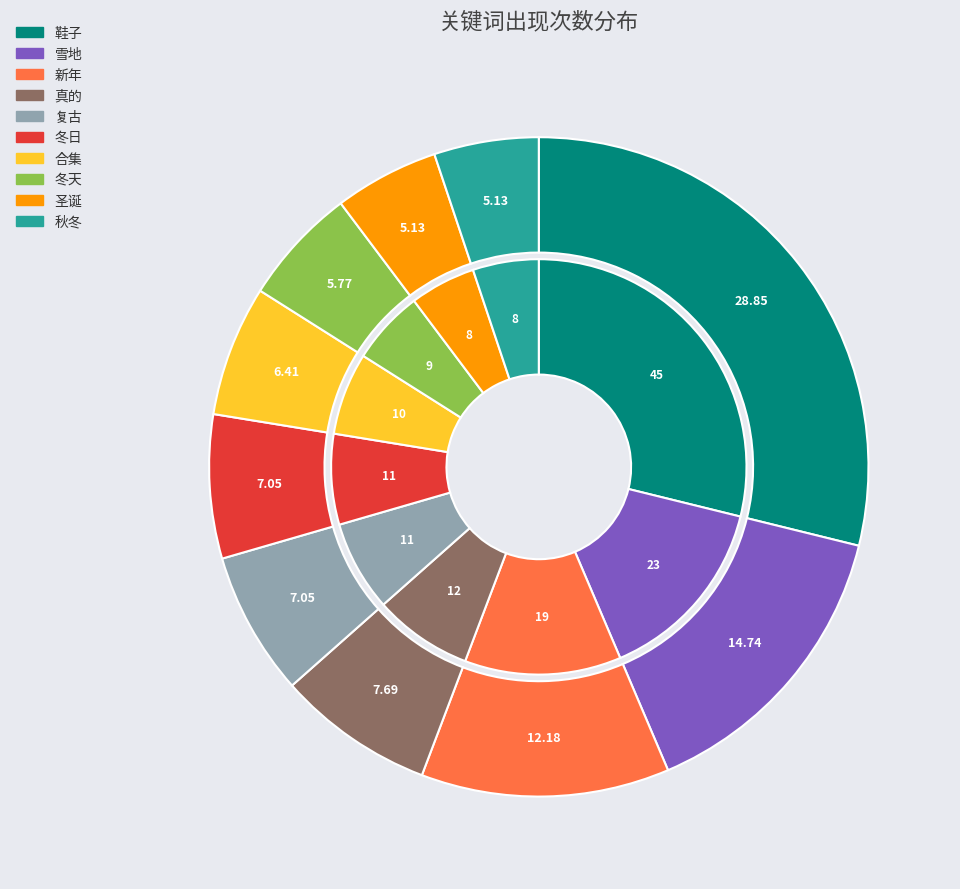

How many segments does this pie chart have?

10